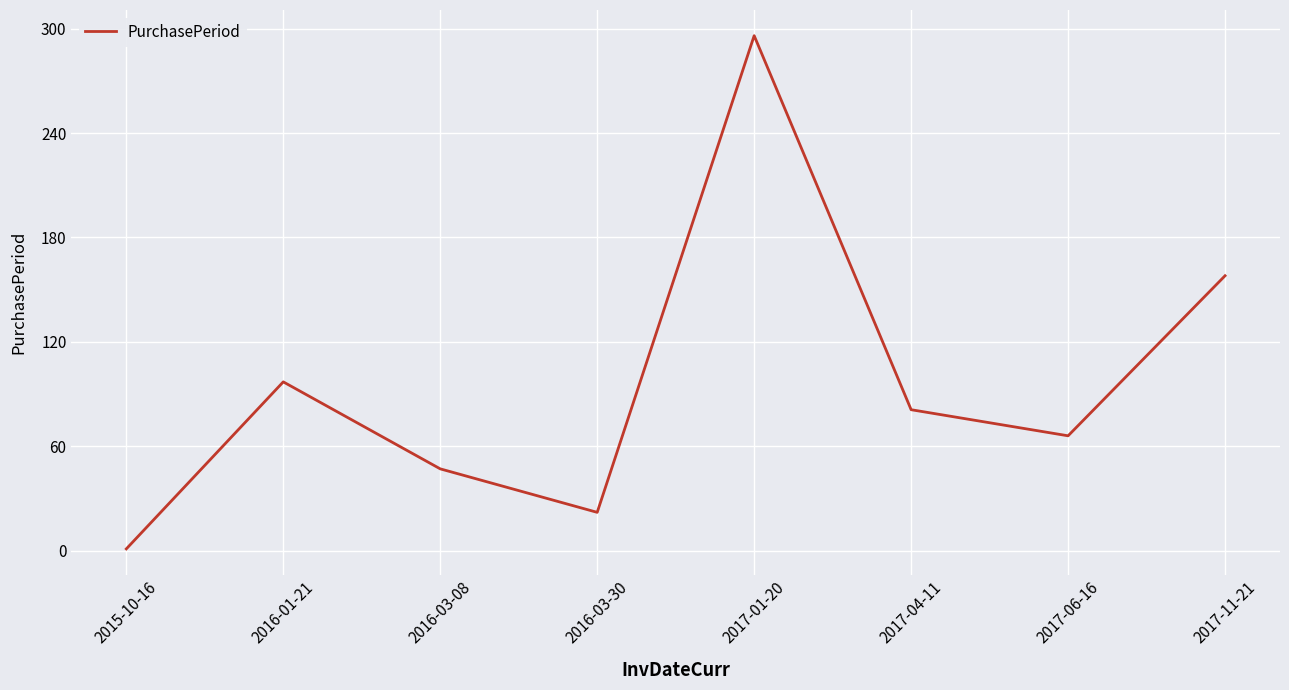

List the labels in order of value, smallest first.

2015-10-16, 2016-03-30, 2016-03-08, 2017-06-16, 2017-04-11, 2016-01-21, 2017-11-21, 2017-01-20